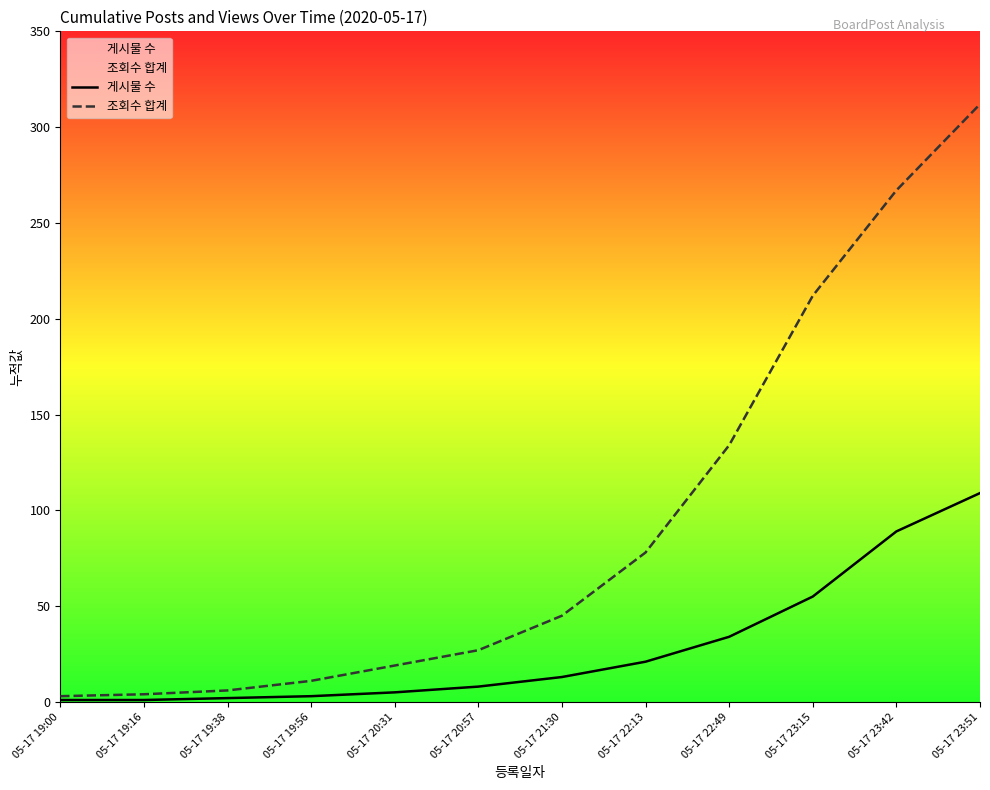

How many lines are shown in the chart?

2